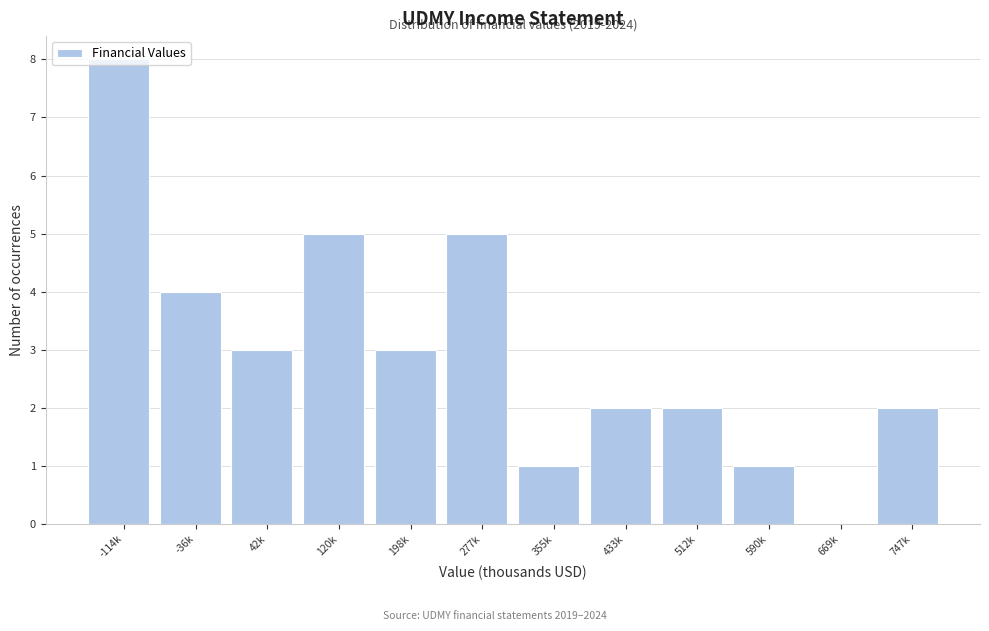

What is the change in value from 277k to 433k?

-3